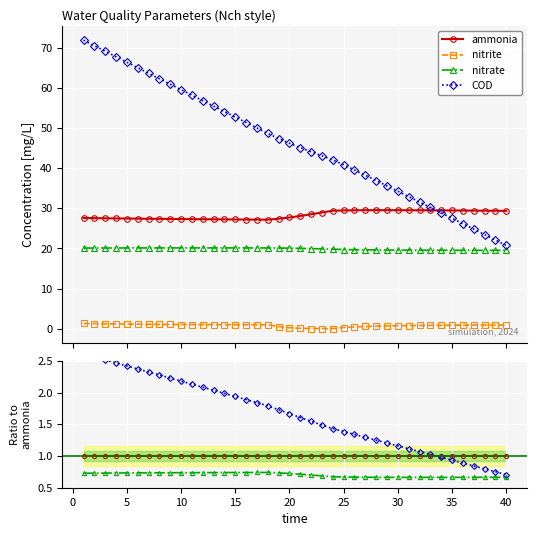

Rank the series by their average value, from highest to lowest.

COD, ammonia, nitrate, nitrite